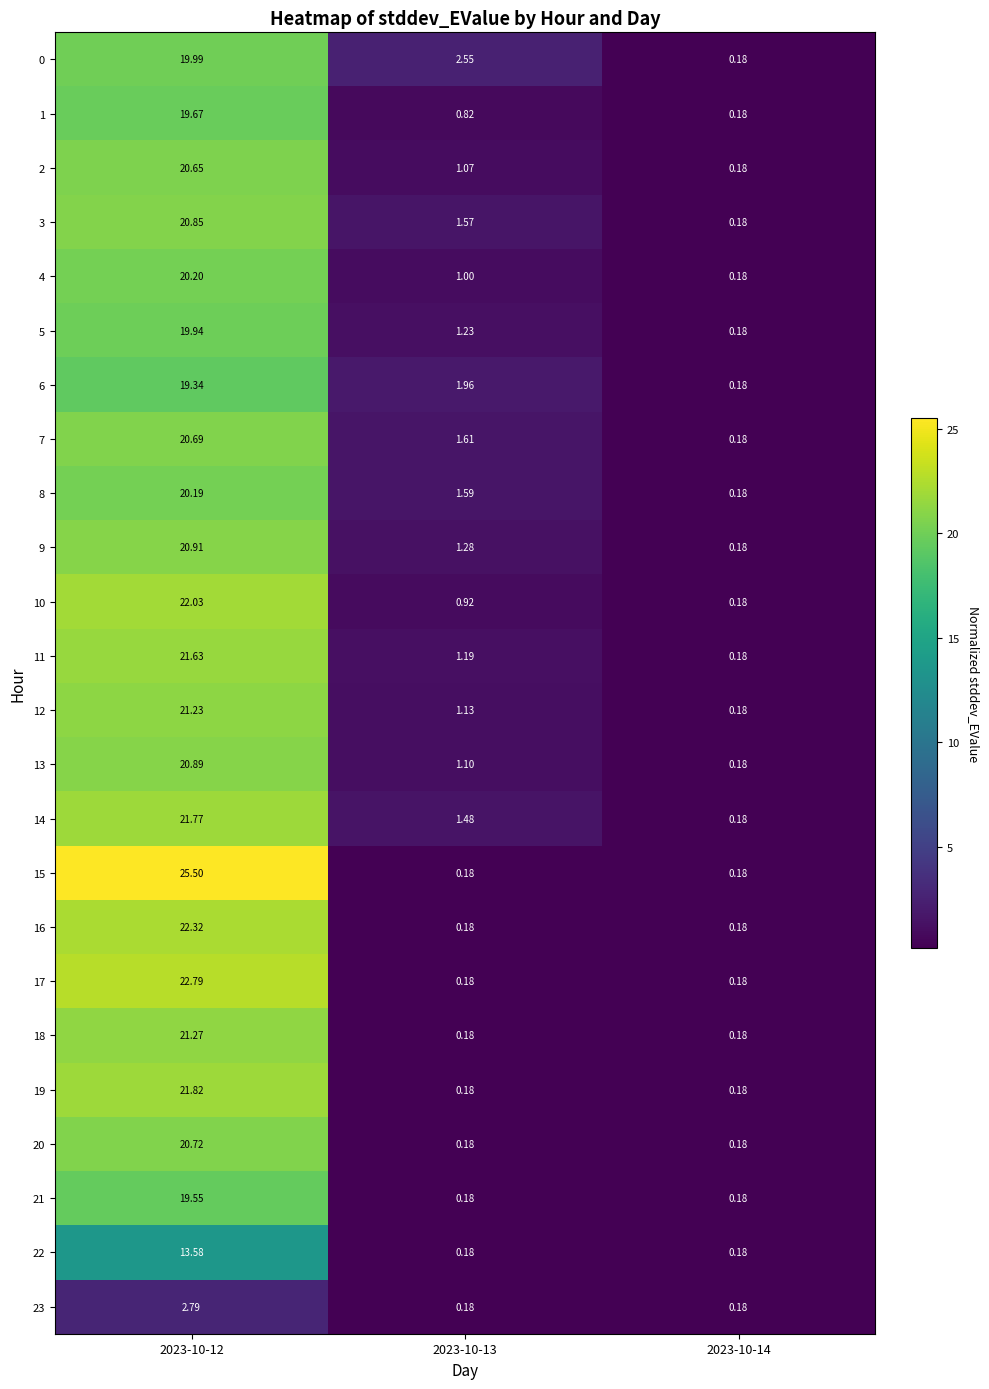

Is the value of 11 at 2023-10-14 greater than the value of 21 at 2023-10-12?

No